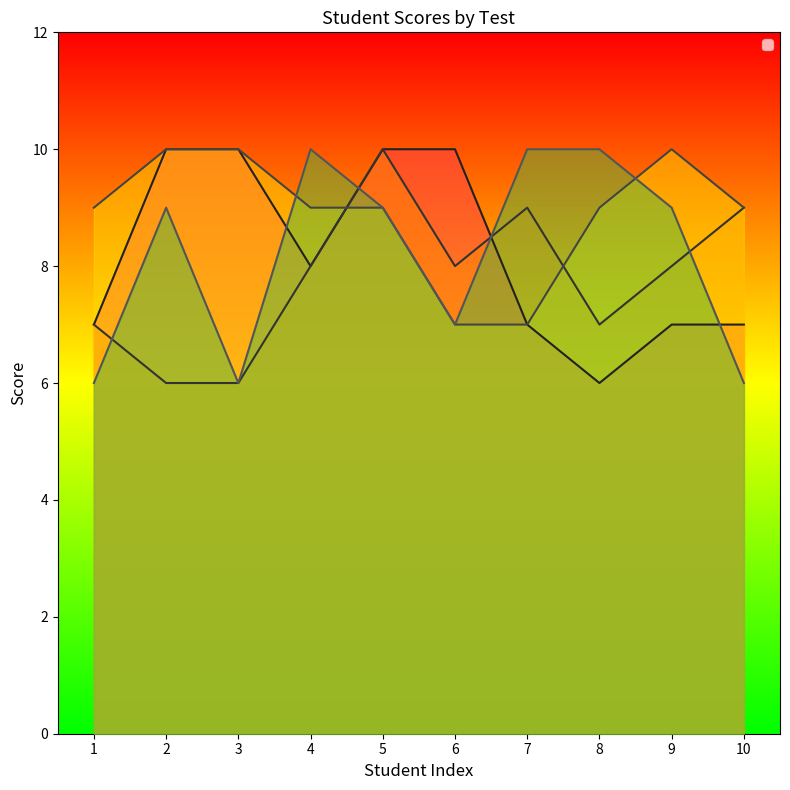

True or false: _1 and _3 cross at least once.

True